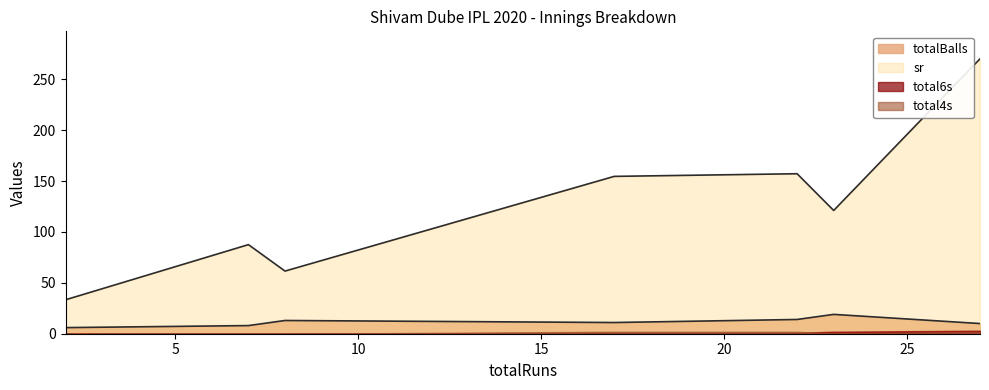

Which series ends up on top after the final intersection of total4s and total6s?

total6s